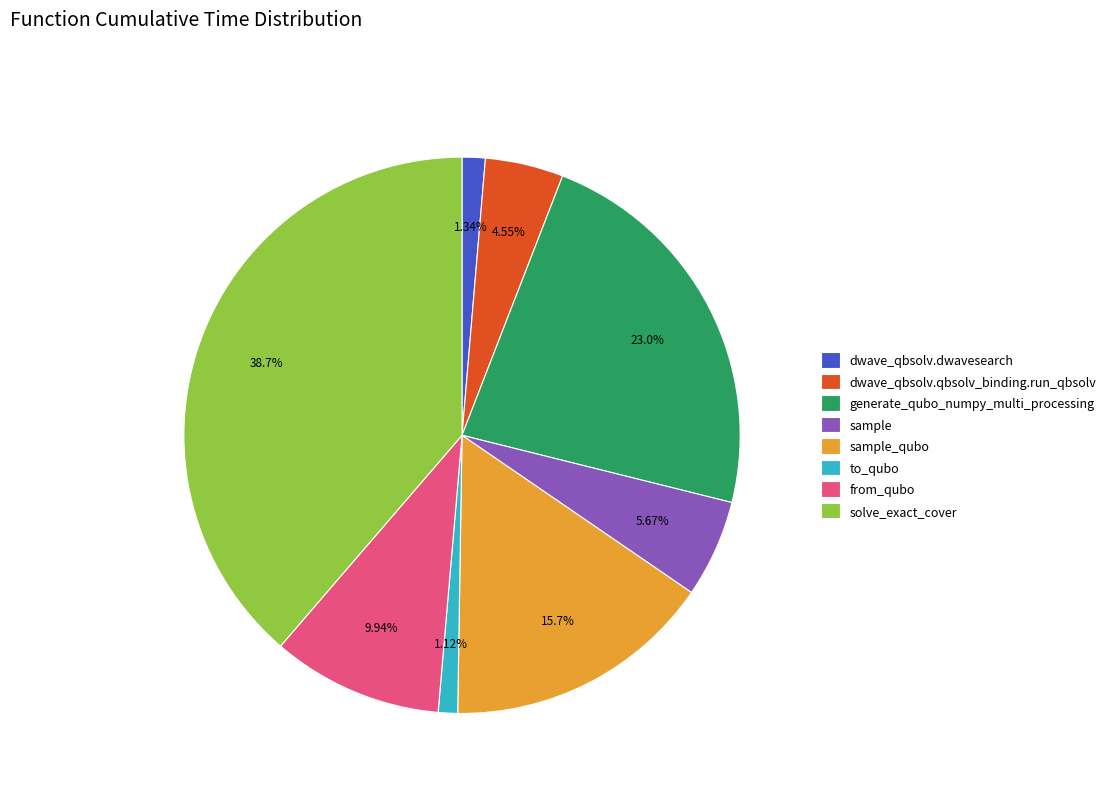

Which slice is the largest?

solve_exact_cover